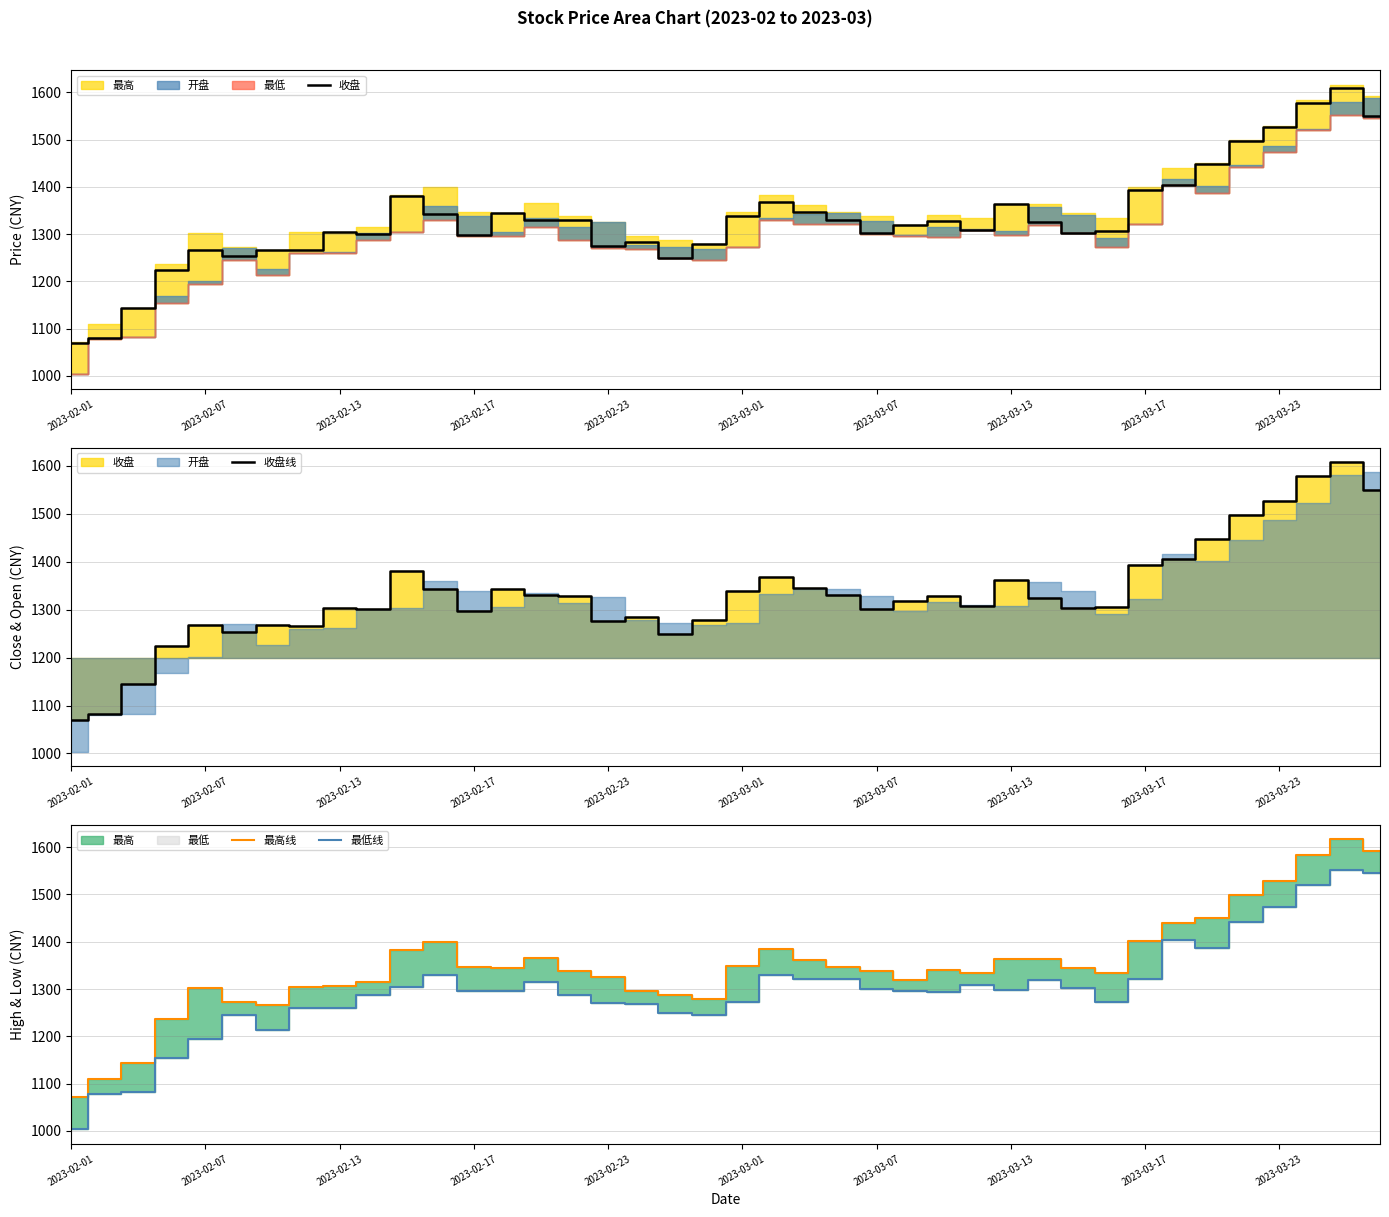

Which series has the largest range (max minus min)?

最低线